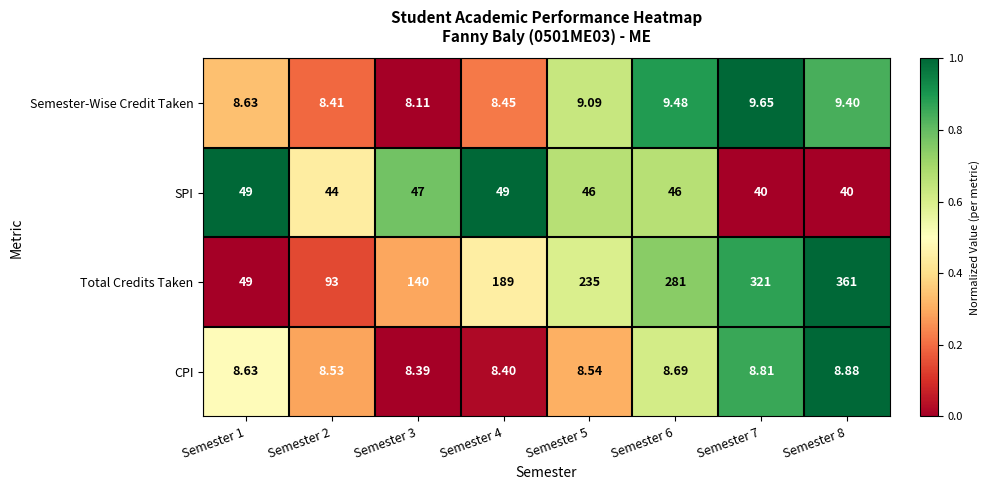

Which series changed the most between Semester 4 and Semester 7?

Total Credits Taken